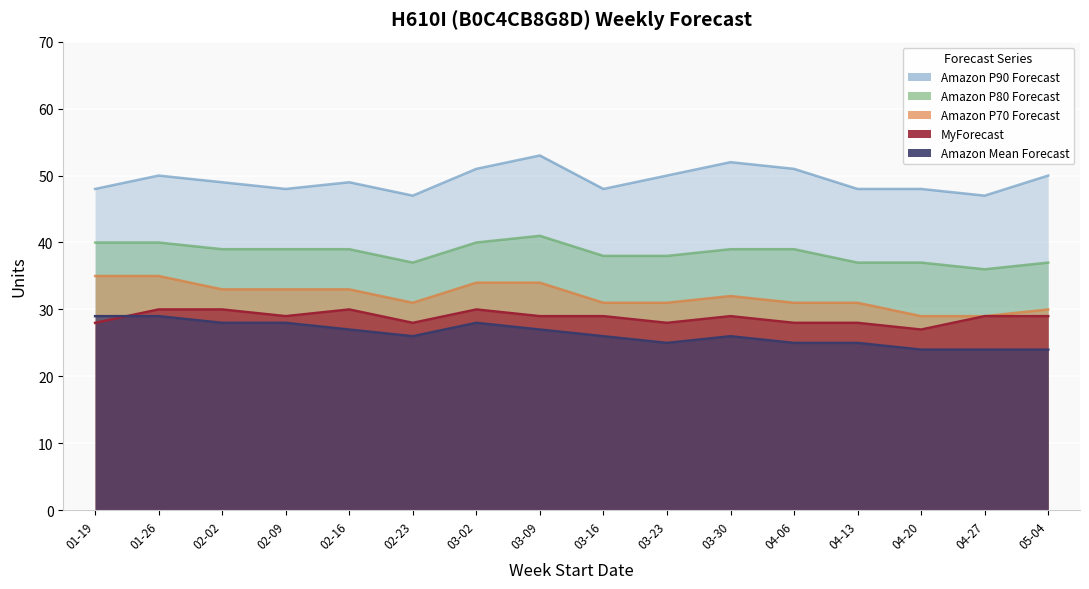

How many values in the Amazon P90 Forecast series are below 49?

7